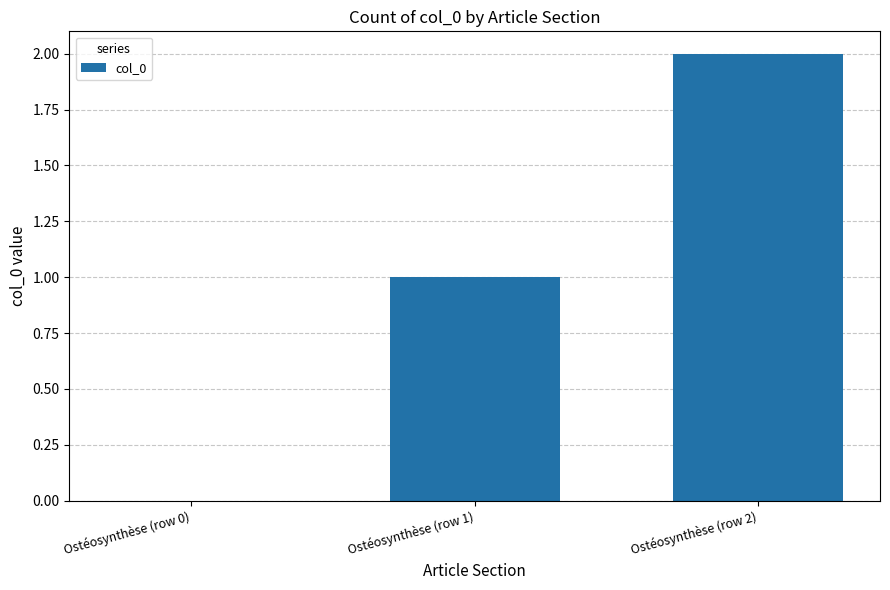

What is the sum of all values?

3